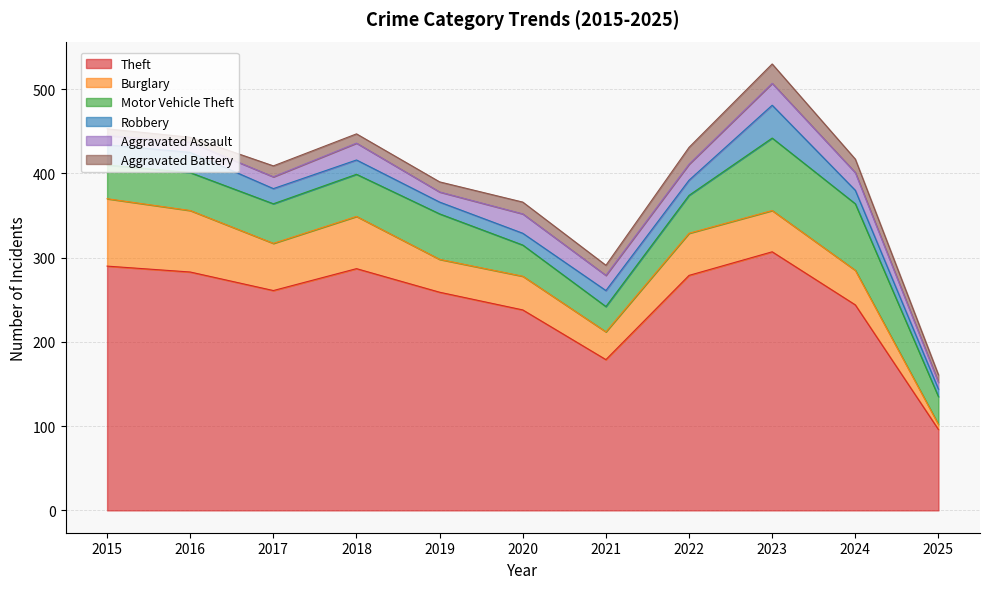

How many values in the Aggravated Assault series exceed 18?

5